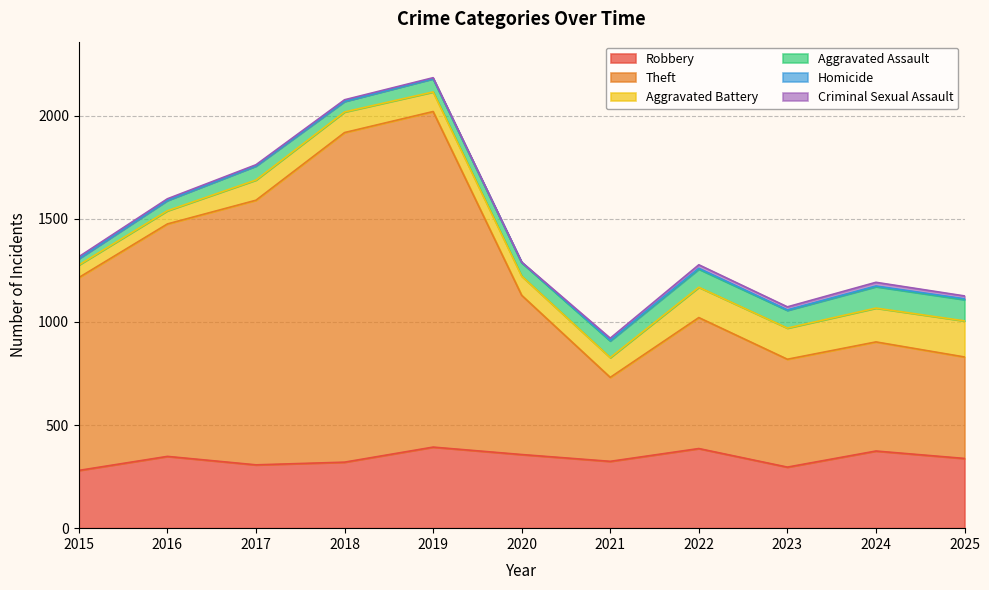

At which label does Homicide first exceed 2?

2021